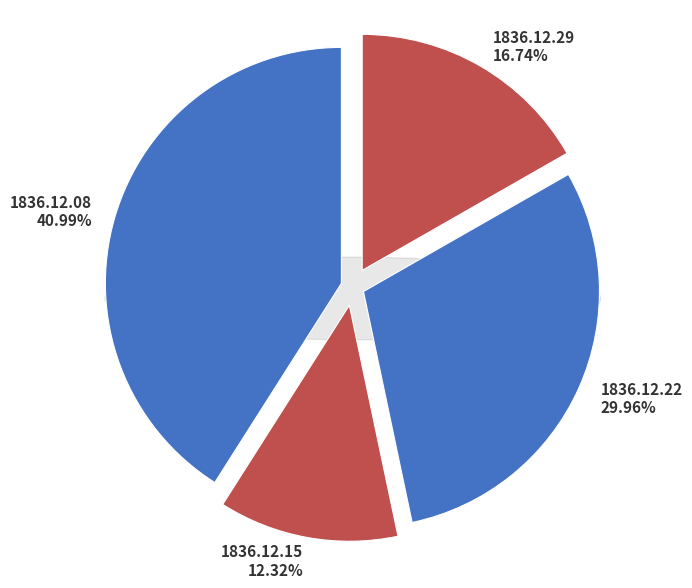

What is the smallest slice in the pie chart?

1836.12.15